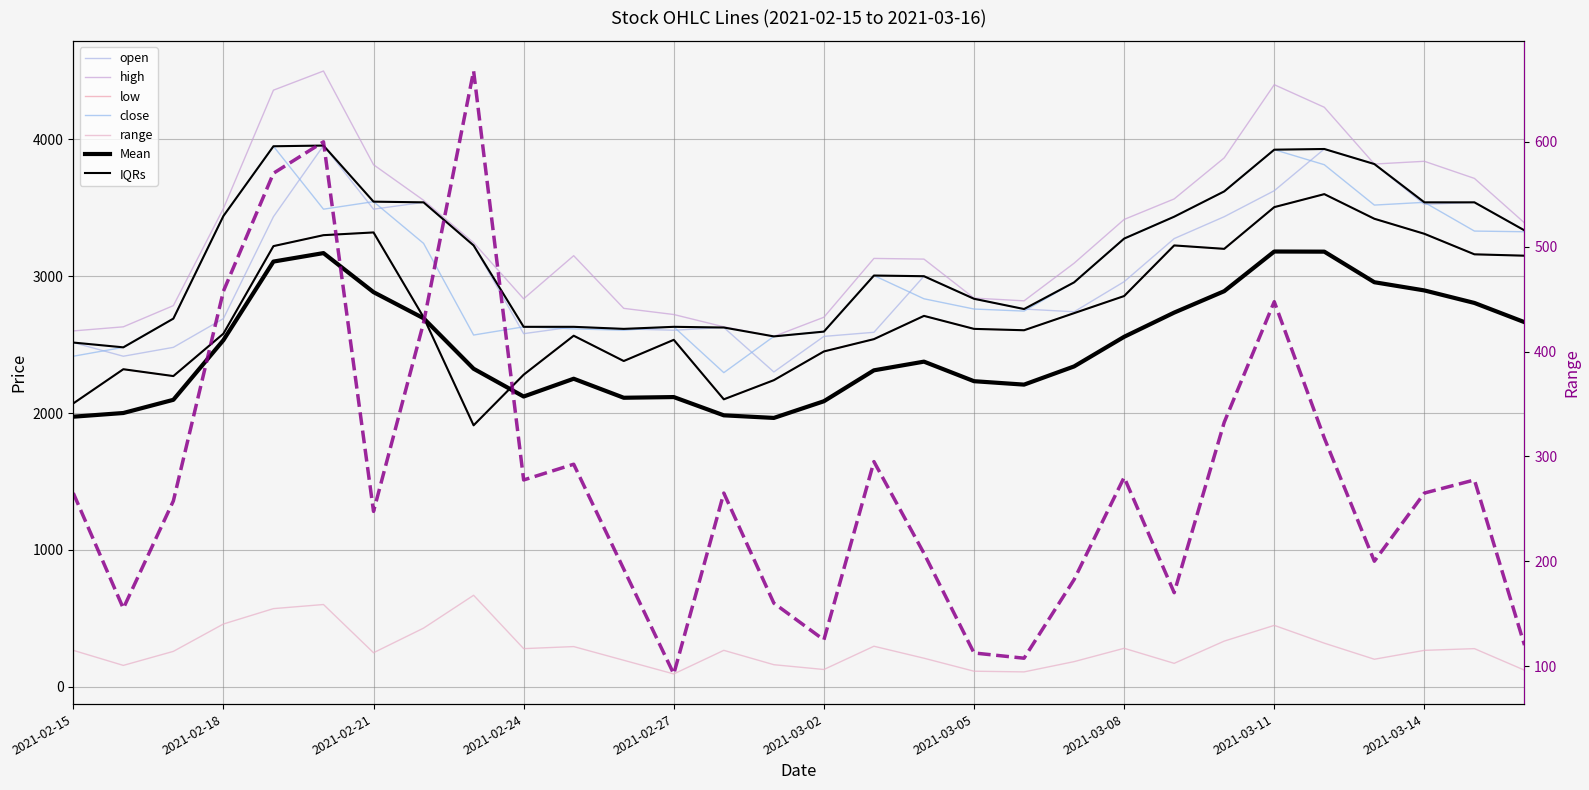

What is the label of the 12th point from the right?

2021-03-05